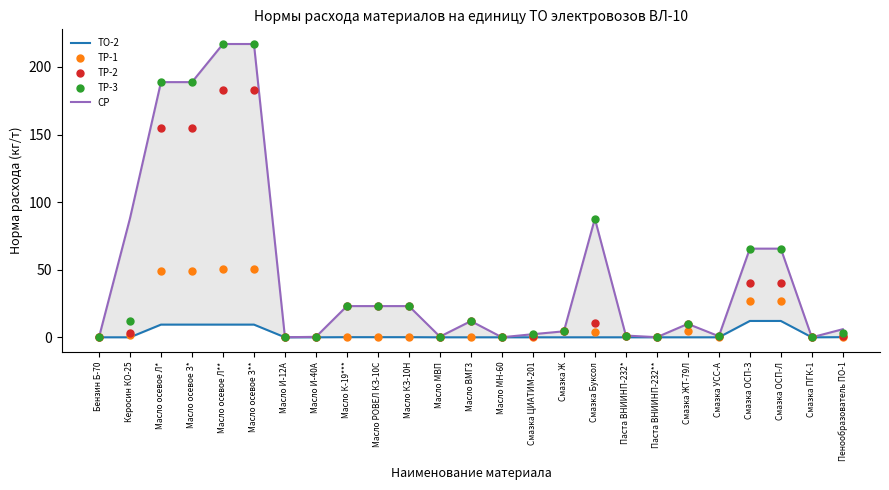

Which series has the largest total across all categories?

СР